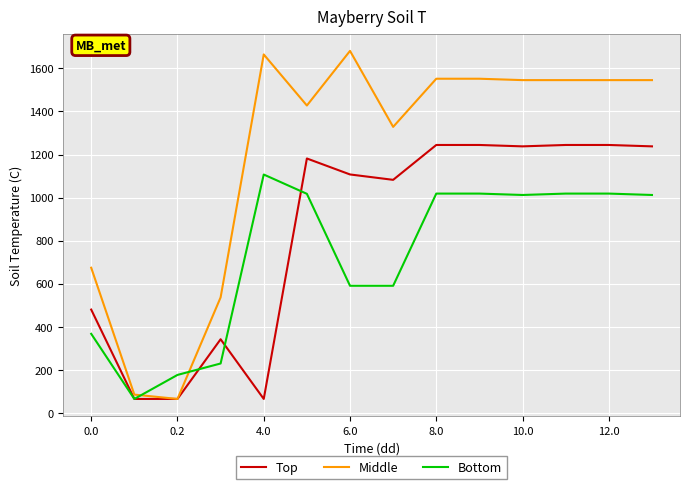

What is the maximum value for Middle?

1680.8